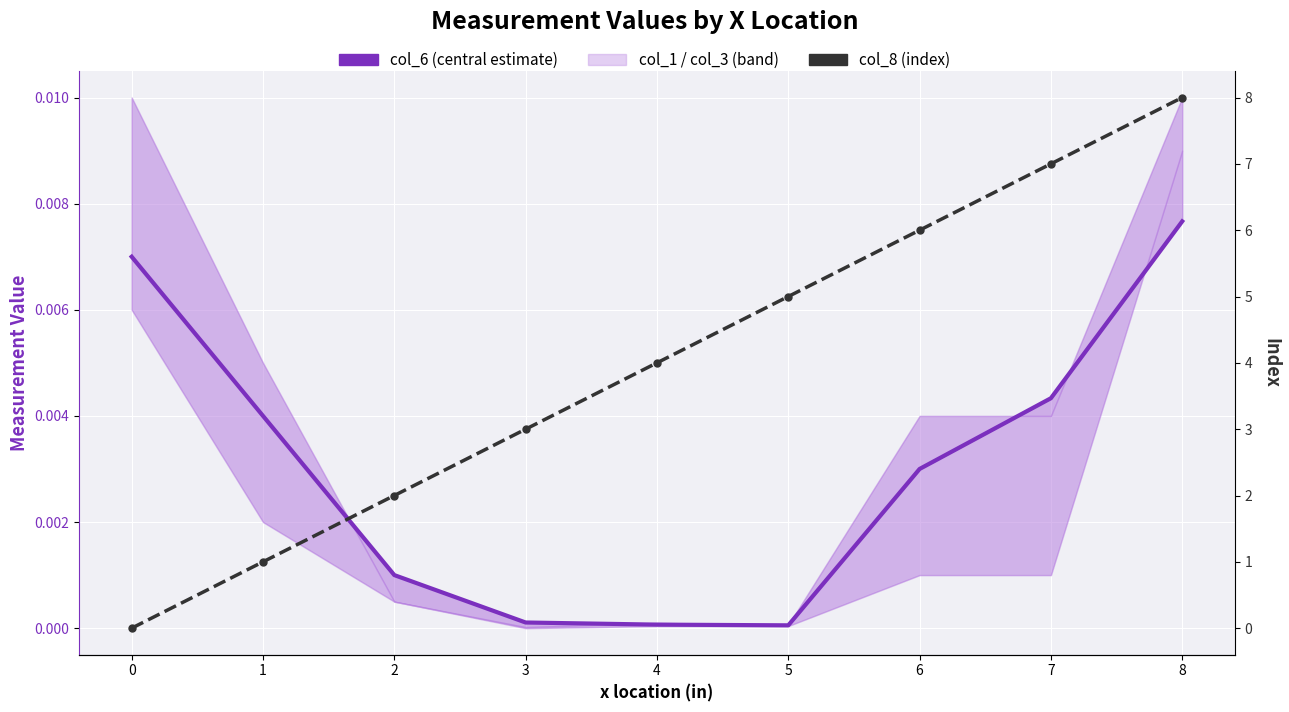

Which series ends up on top after the final intersection of col_8 and col_6?

col_8